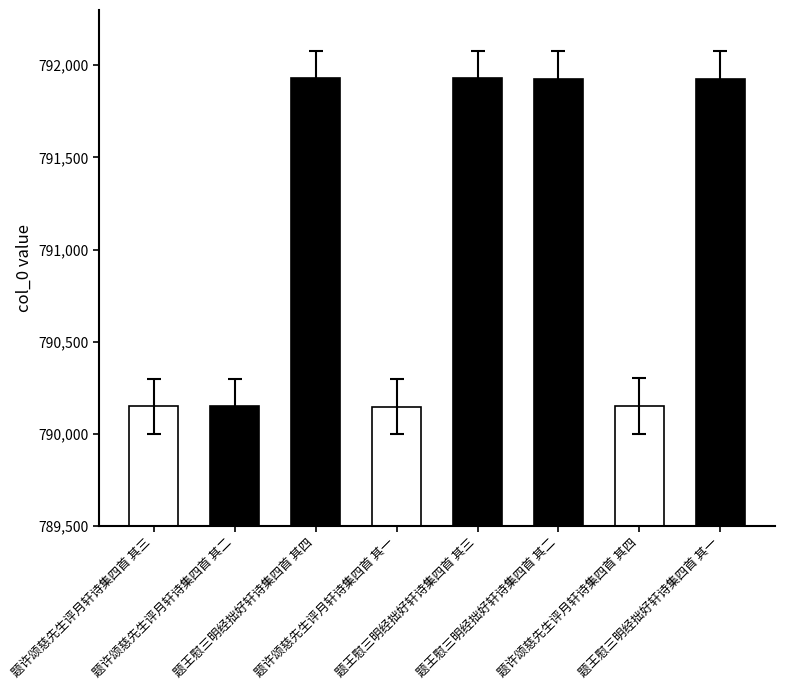

What is the value of the 6th bar from the left?

791928